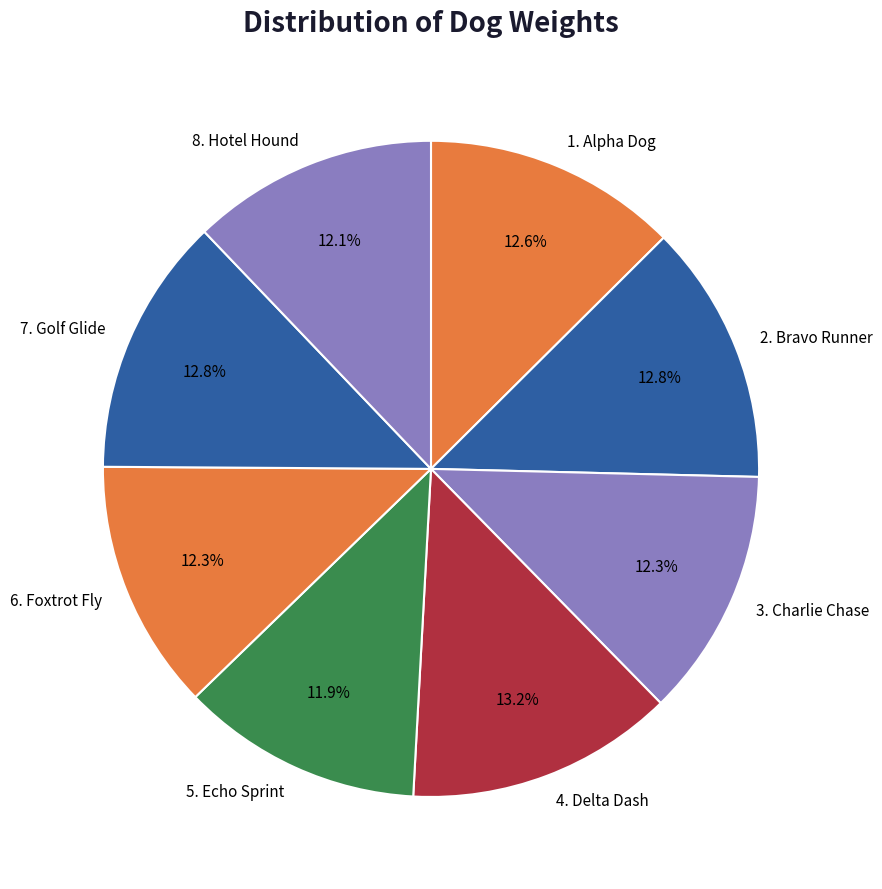

Count the number of slices in the pie.

8